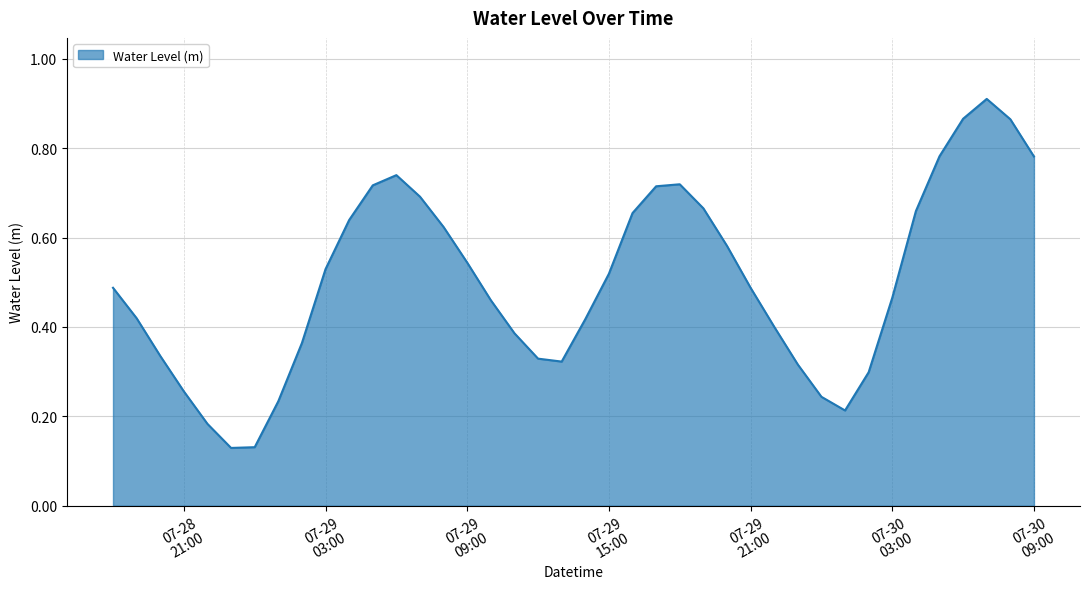

Rank the categories by value from lowest to highest.

2023-07-28 23:00:00, 2023-07-29 00:00:00, 2023-07-28 22:00:00, 2023-07-30 01:00:00, 2023-07-29 01:00:00, 2023-07-30 00:00:00, 2023-07-28 21:00:00, 2023-07-30 02:00:00, 2023-07-29 23:00:00, 2023-07-29 13:00:00, 2023-07-29 12:00:00, 2023-07-28 20:00:00, 2023-07-29 02:00:00, 2023-07-29 11:00:00, 2023-07-29 22:00:00, 2023-07-29 14:00:00, 2023-07-28 19:00:00, 2023-07-29 10:00:00, 2023-07-30 03:00:00, 2023-07-28 18:00:00, 2023-07-29 21:00:00, 2023-07-29 15:00:00, 2023-07-29 03:00:00, 2023-07-29 09:00:00, 2023-07-29 20:00:00, 2023-07-29 08:00:00, 2023-07-29 04:00:00, 2023-07-29 16:00:00, 2023-07-30 04:00:00, 2023-07-29 19:00:00, 2023-07-29 07:00:00, 2023-07-29 17:00:00, 2023-07-29 05:00:00, 2023-07-29 18:00:00, 2023-07-29 06:00:00, 2023-07-30 09:00:00, 2023-07-30 05:00:00, 2023-07-30 08:00:00, 2023-07-30 06:00:00, 2023-07-30 07:00:00